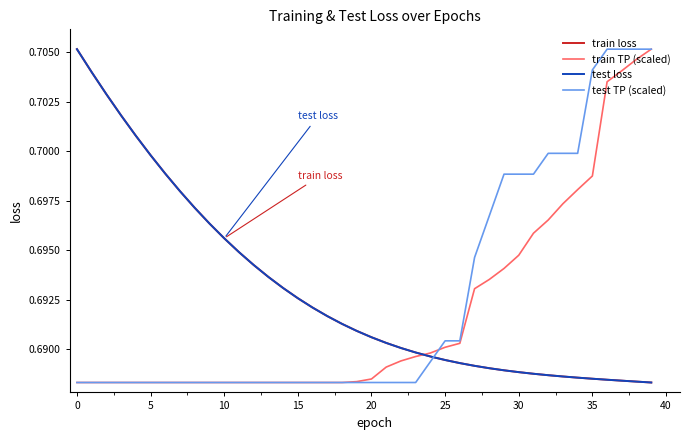

True or false: test loss and train loss intersect in this chart.

False